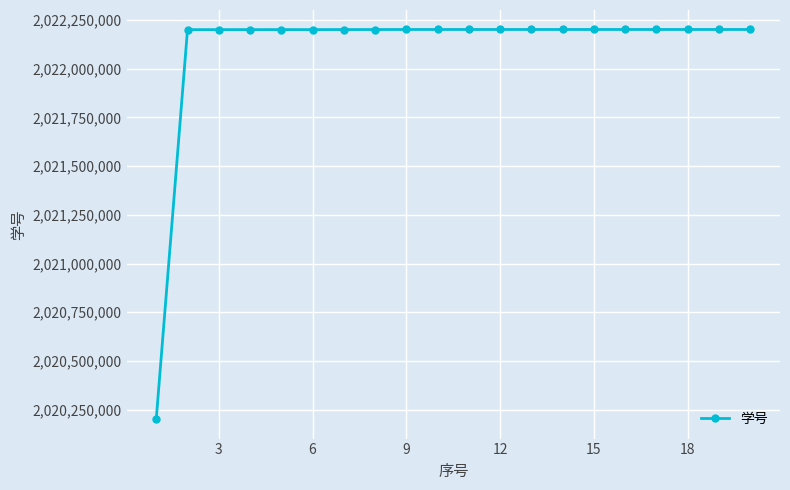

What is the value of the 4th point from the left?

2022200641